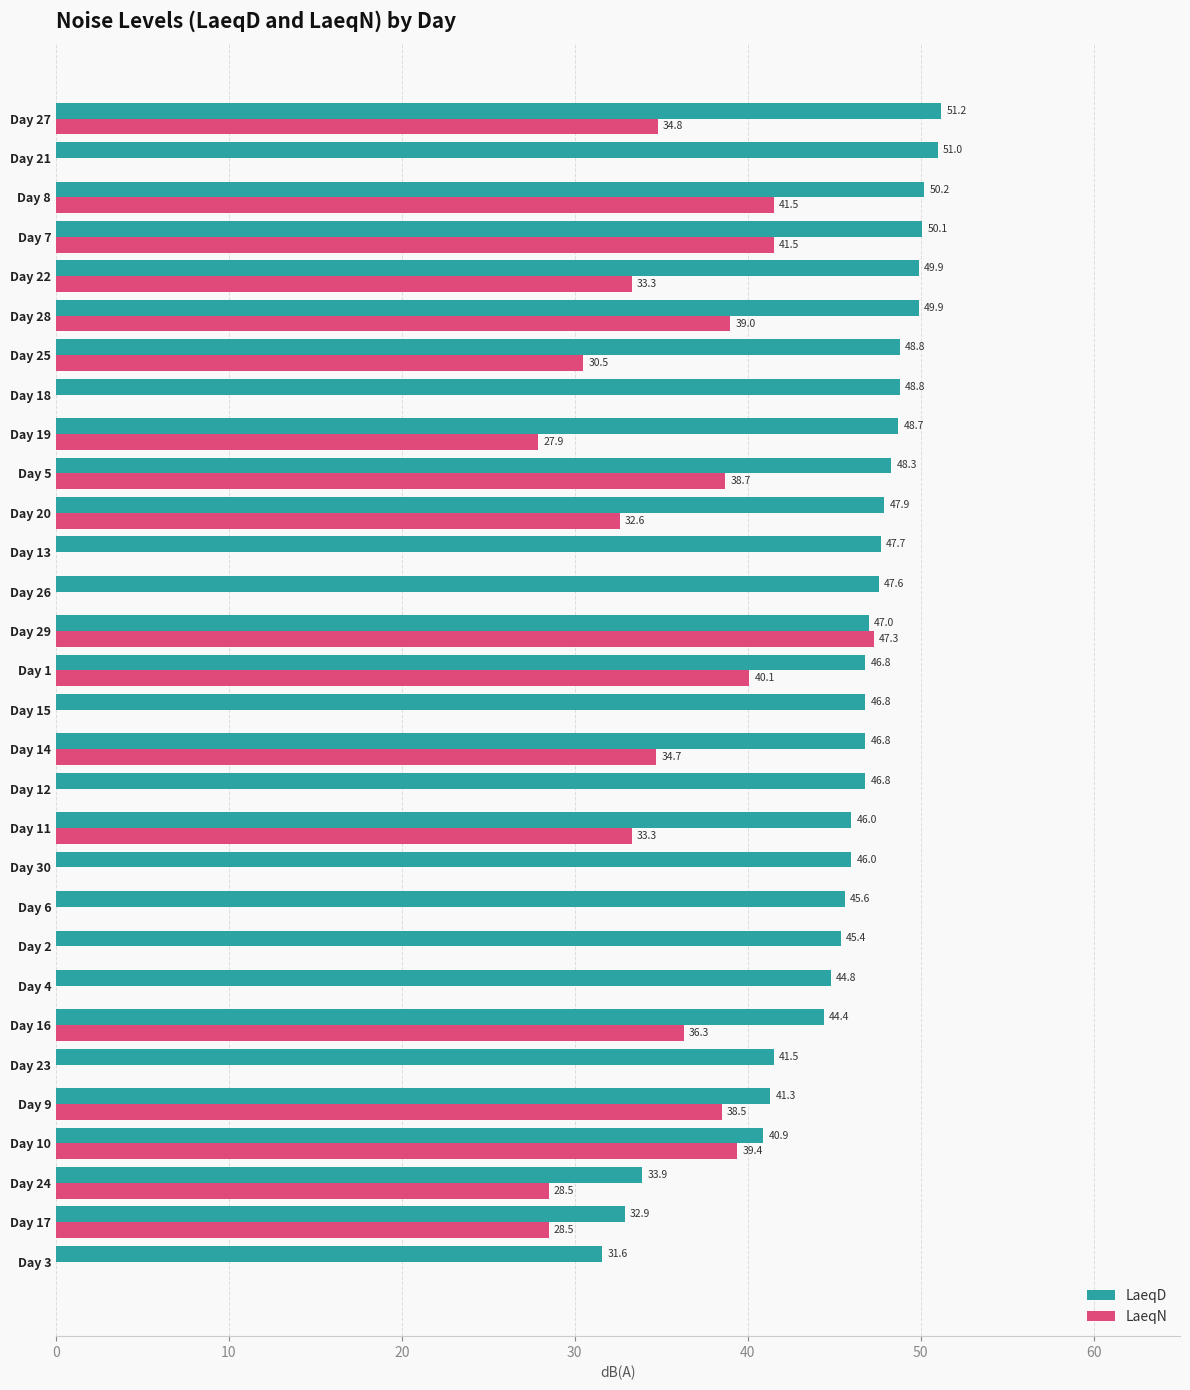

What is the approximate value of LaeqN at Day 24?

28.5